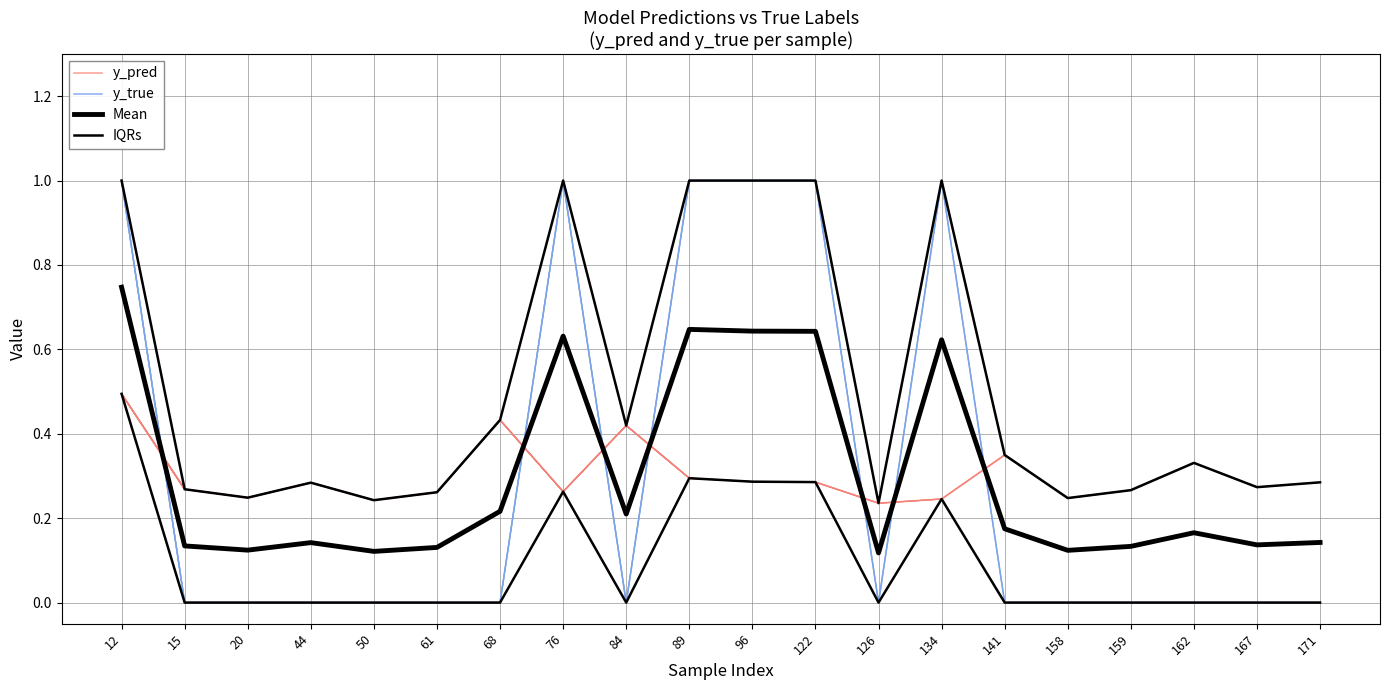

Count the Mean values in the range 0 to 1.

20